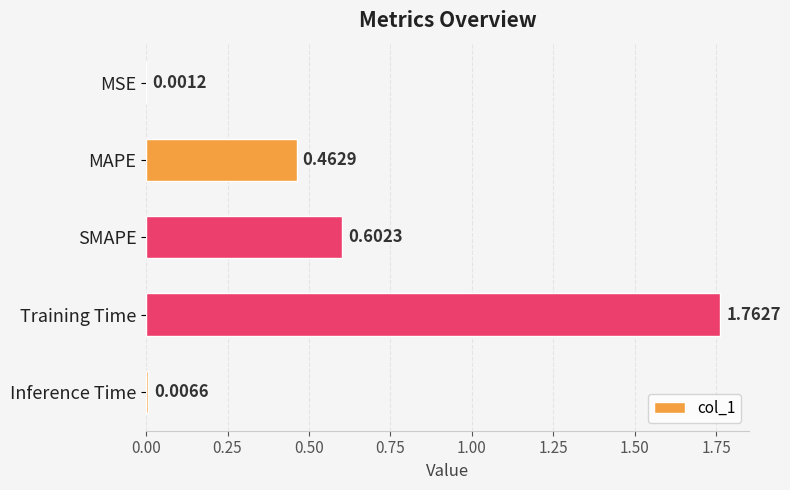

How many distinct data groups are displayed?

1